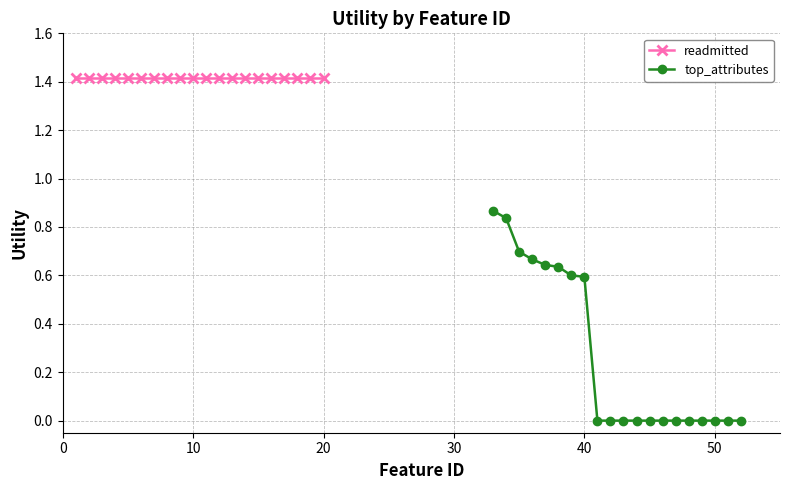

What is the approximate value of readmitted at 40?

1.4